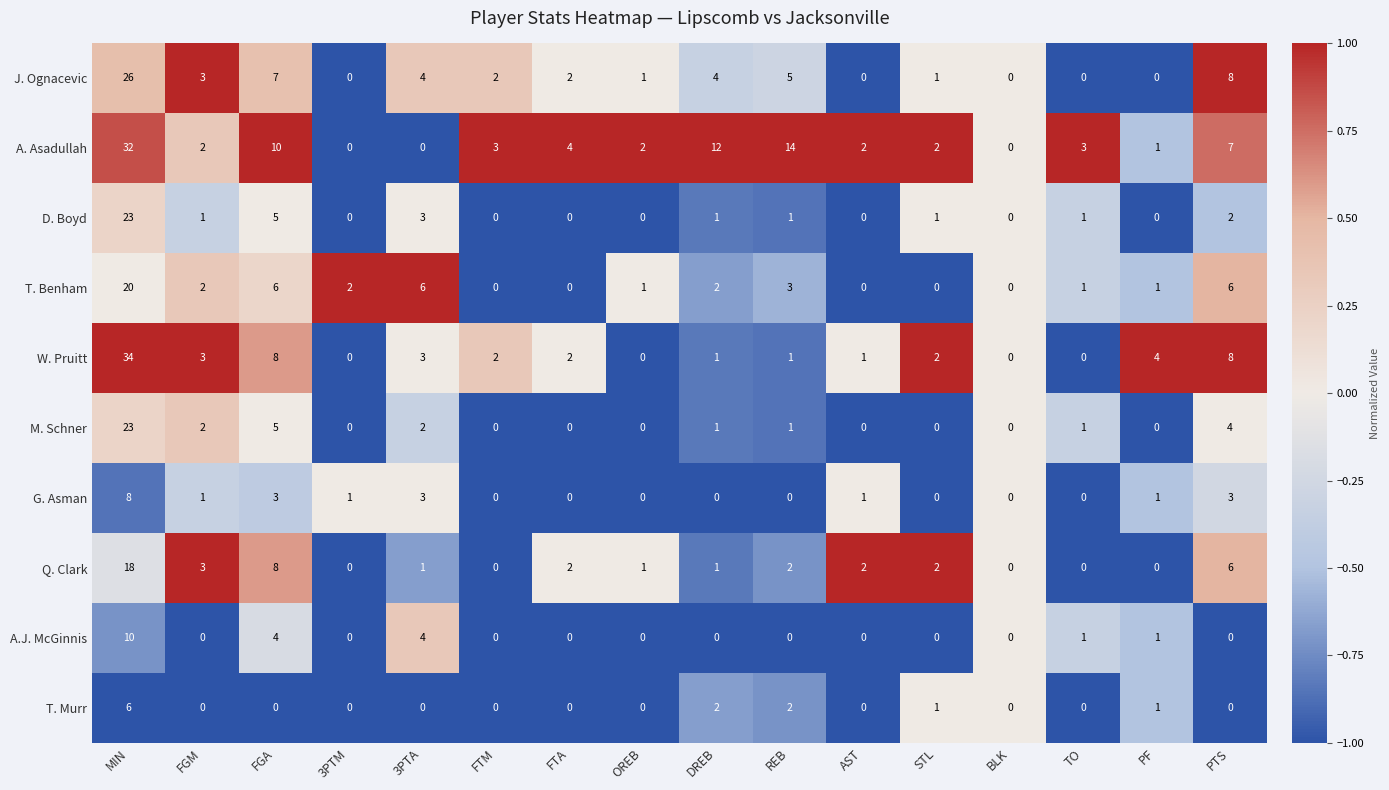

How many positive values does the A. Asadullah series have?

13